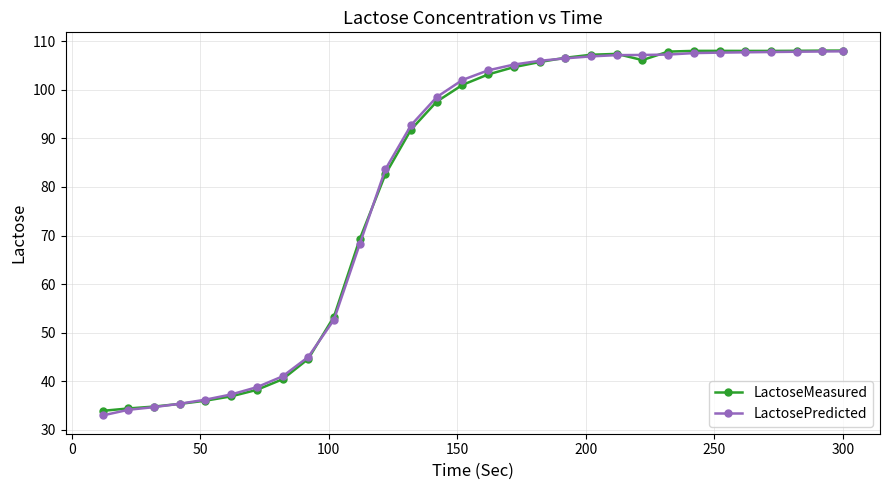

What is the value of the LactoseMeasured point at the 24th from the left?

108.0